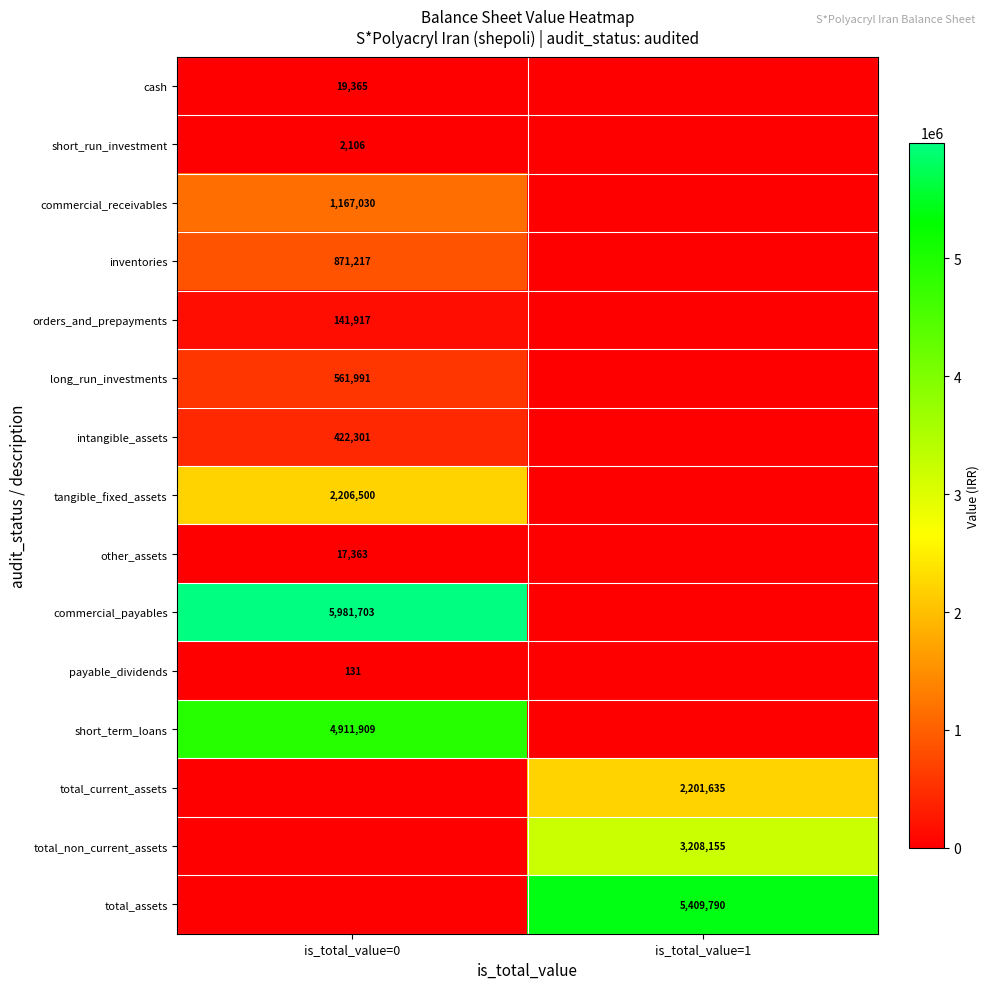

Is it true that short_run_investment equals 2106 at is_total_value=0?

True